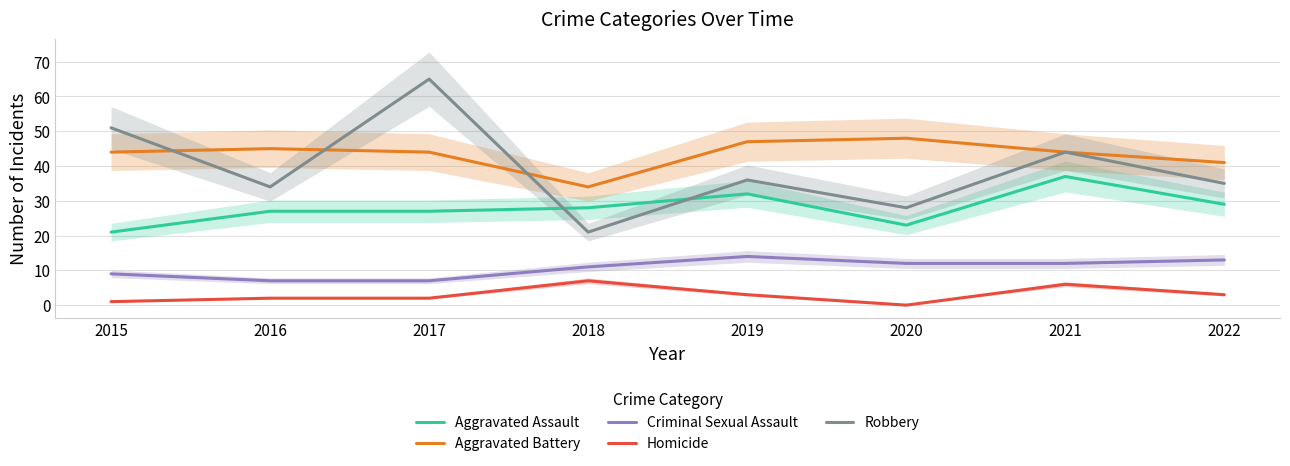

True or false: Aggravated Battery has a value of 48 at 2020.

True